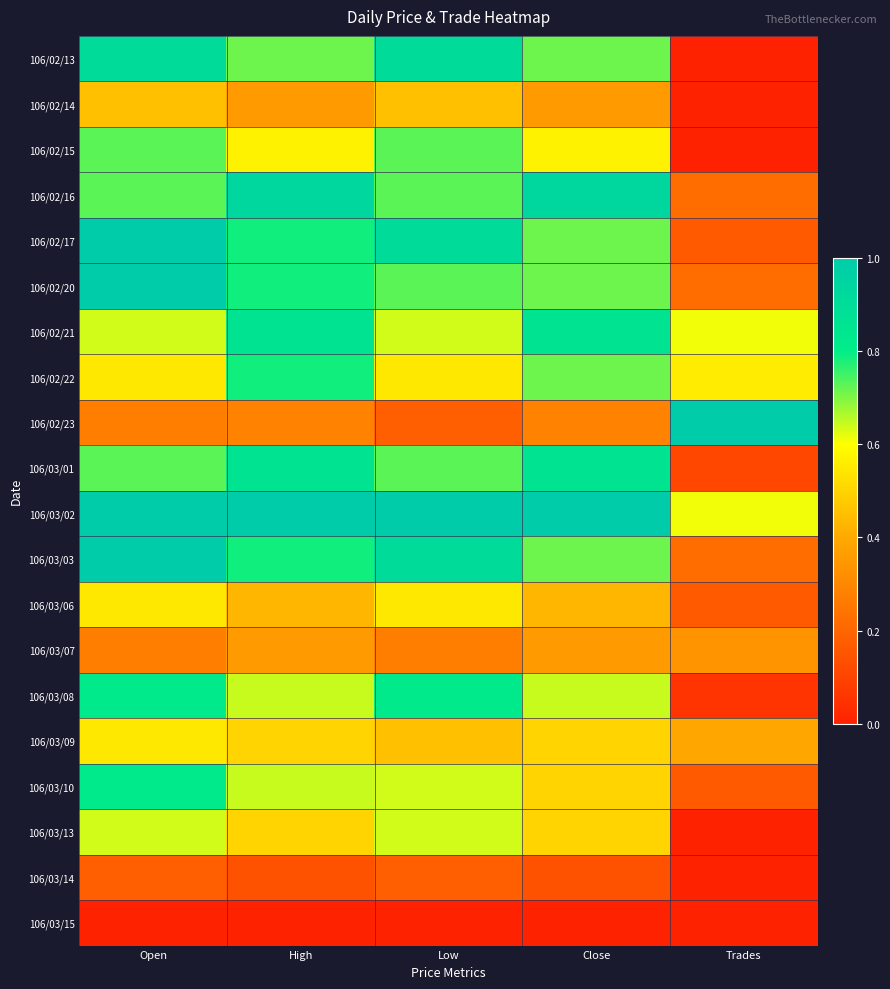

List the series in order of their peak value, highest first.

106/02/17, 106/02/20, 106/02/23, 106/03/02, 106/03/03, 106/02/16, 106/02/13, 106/02/21, 106/03/01, 106/03/08, 106/03/10, 106/02/22, 106/02/15, 106/03/13, 106/03/06, 106/03/09, 106/02/14, 106/03/07, 106/03/14, 106/03/15